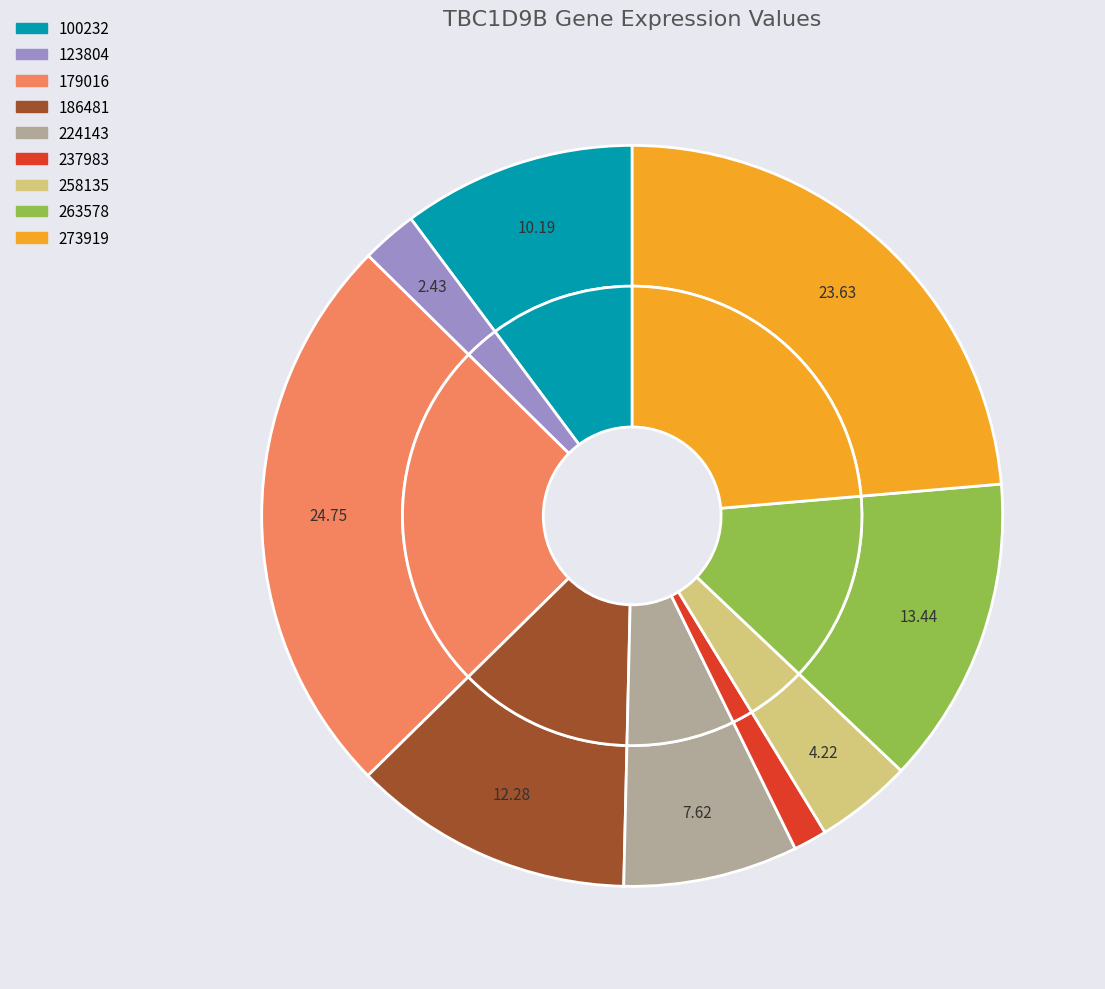

Is there any slice that represents more than half of the pie?

No